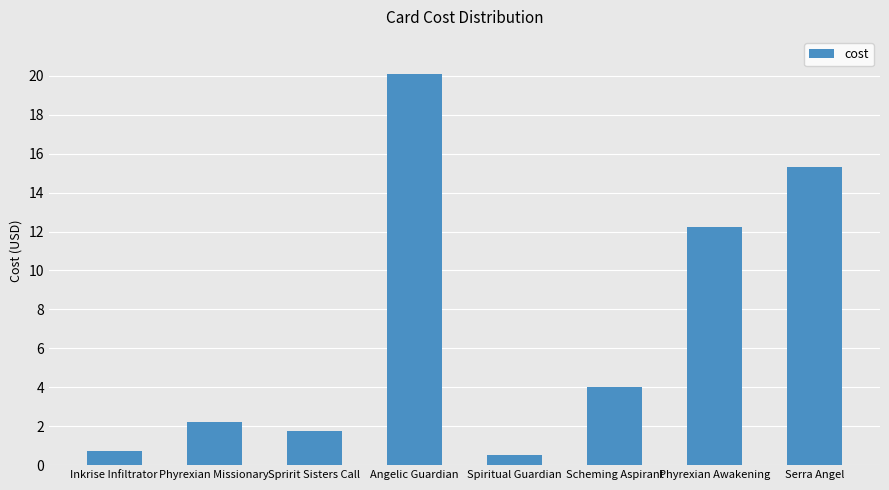

What is the greatest value displayed?

20.1